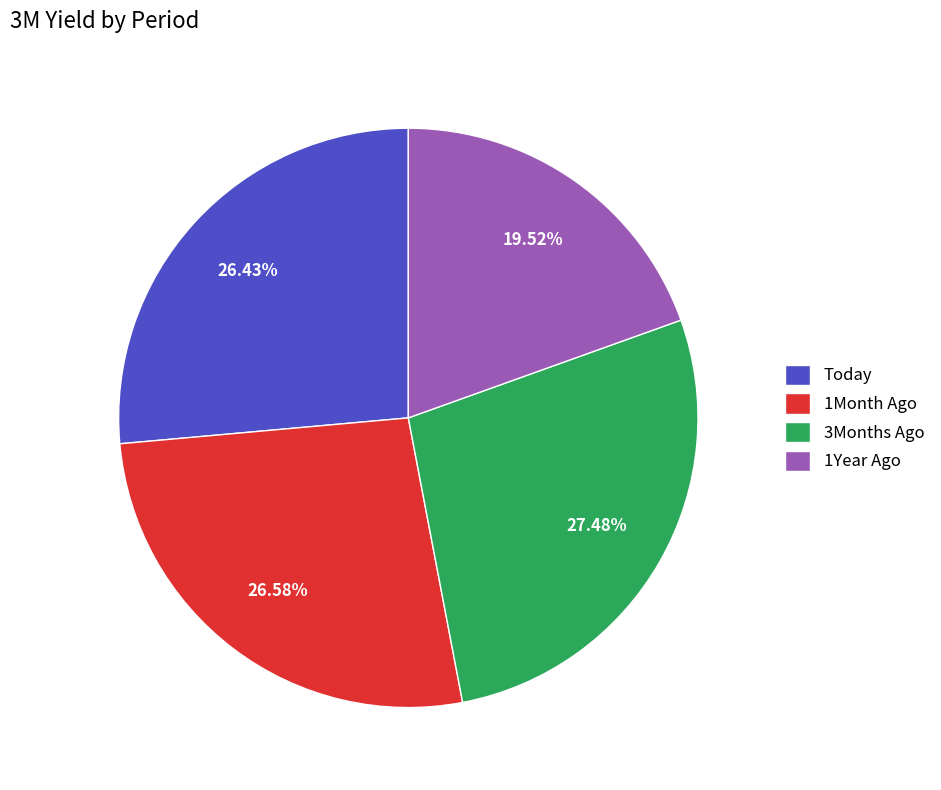

Between Today and 3Months Ago, which is larger?

3Months Ago